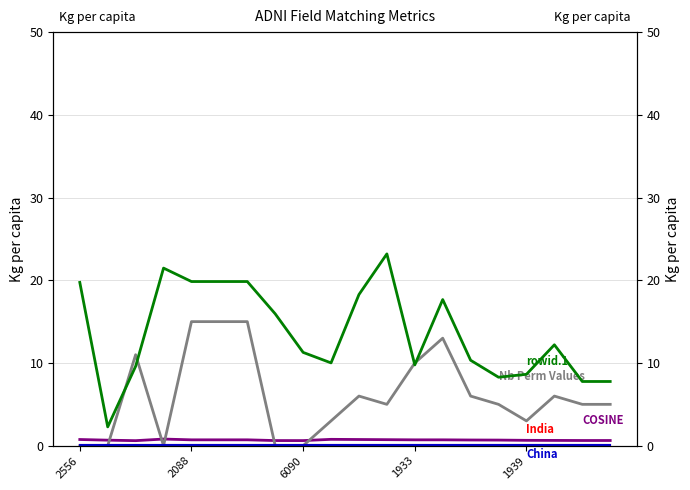

What is the sum of the China values at 19 and 6090?

0.1